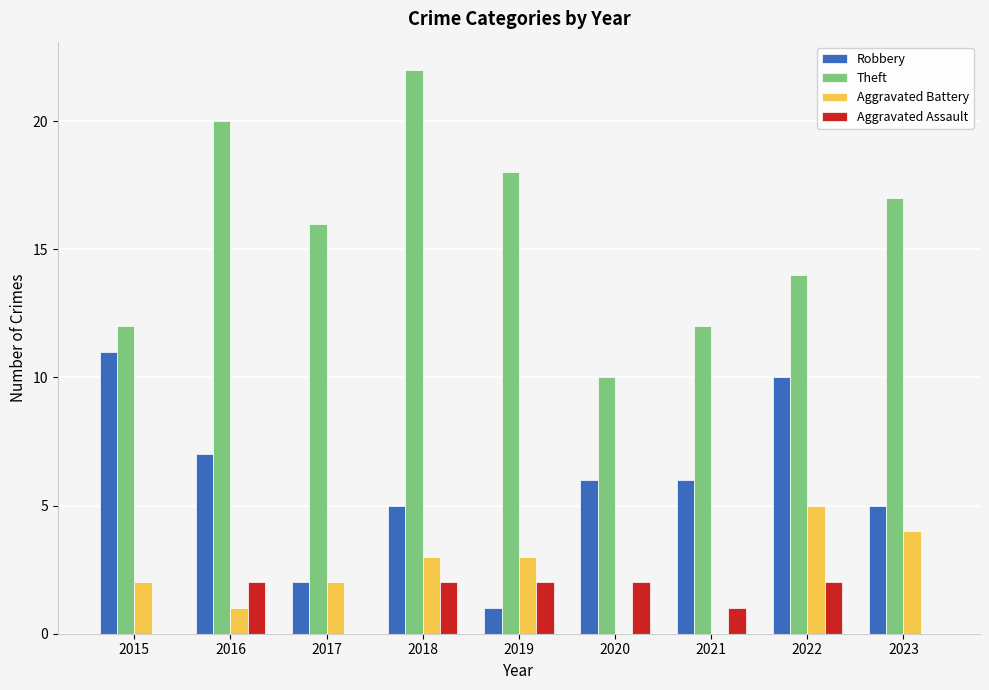

What is the sum of all Theft values?

141